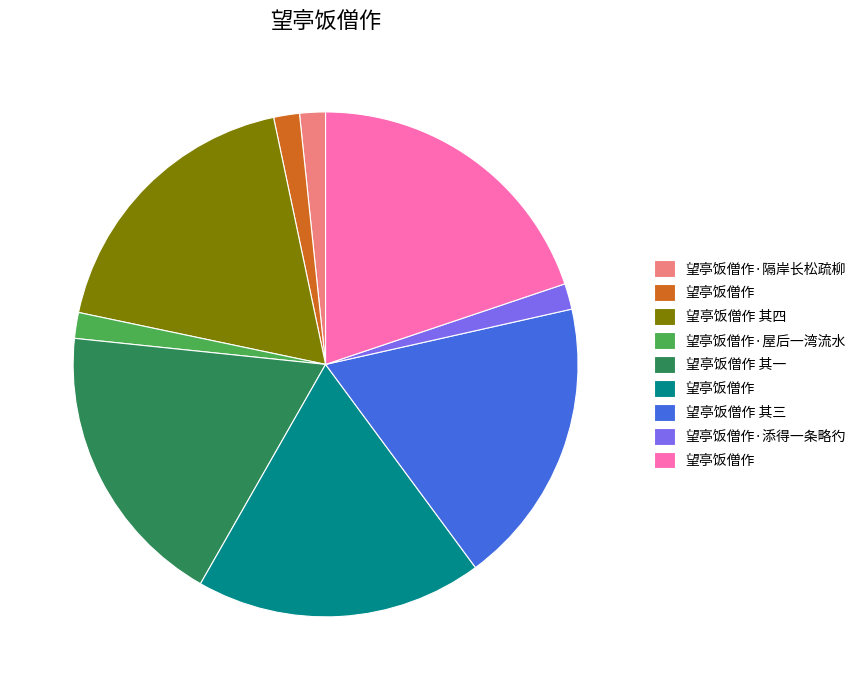

Is there a majority slice in this chart?

No